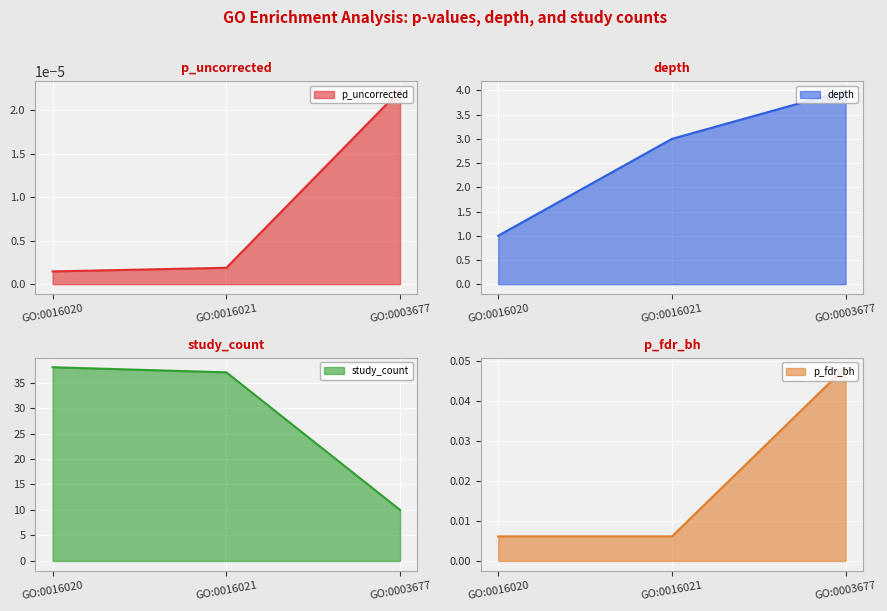

Which has a higher value, GO:0003677 or GO:0016021?

GO:0003677